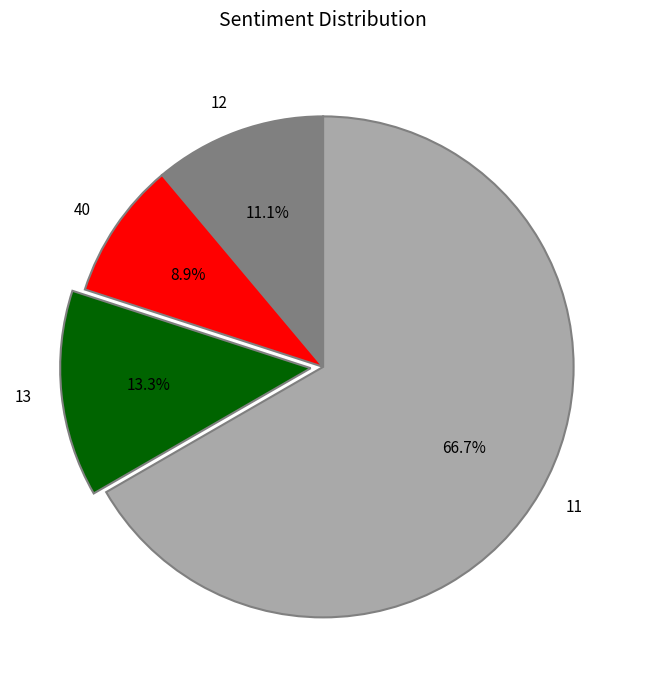

Which has a higher value, 11 or 13?

11